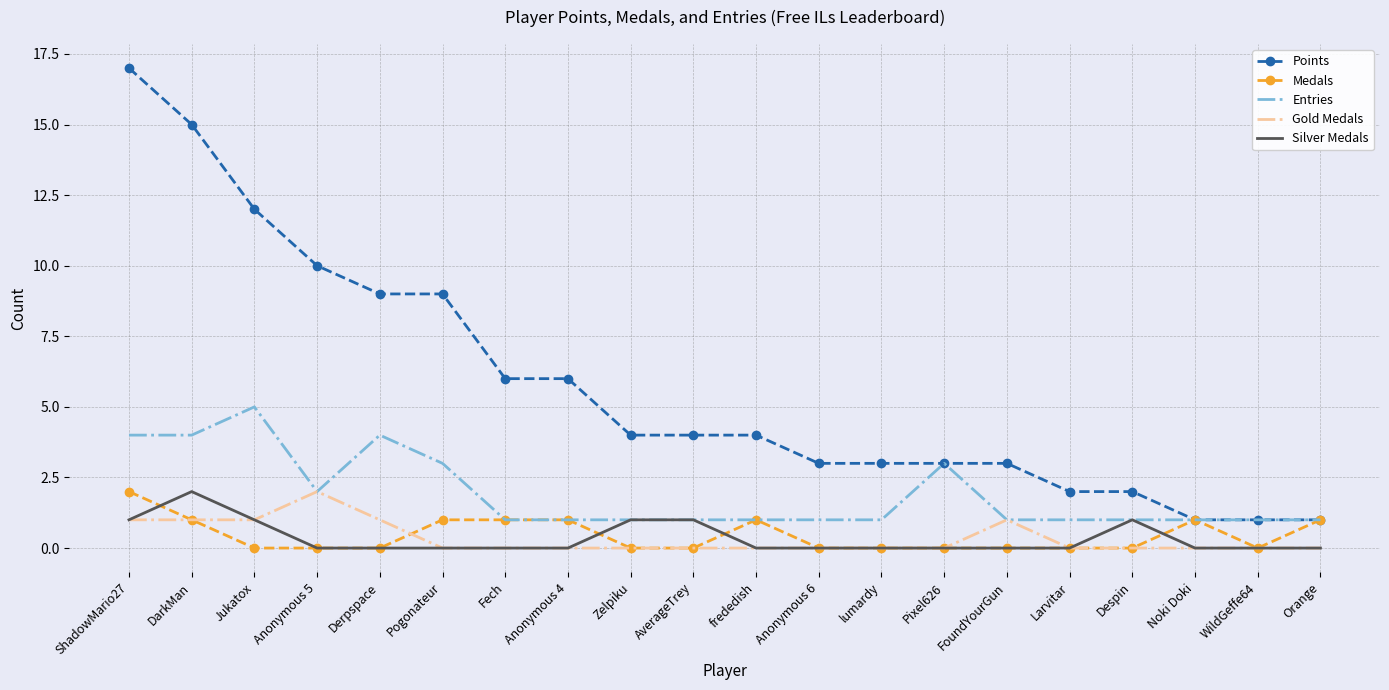

Is it true that Gold Medals equals -1 at frededish?

False